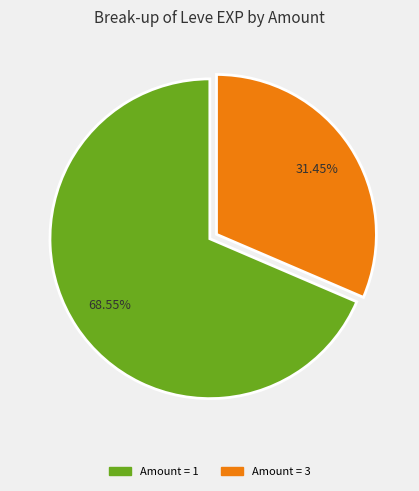

Does any single category account for the majority?

Yes